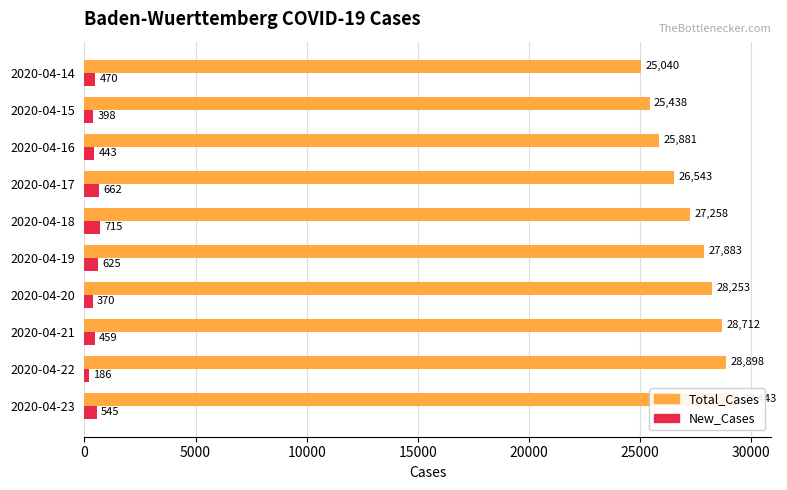

Reading right to left, list all the values displayed in this chart.

Total_Cases: 25040	25438	25881	26543	27258	27883	28253	28712	28898	29443
New_Cases: 470	398	443	662	715	625	370	459	186	545